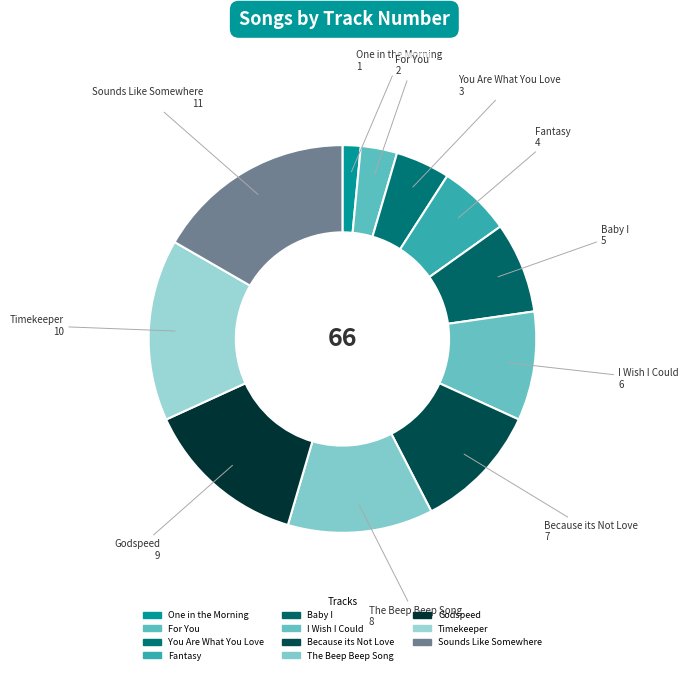

Which category has the biggest portion of the pie?

Sounds Like Somewhere